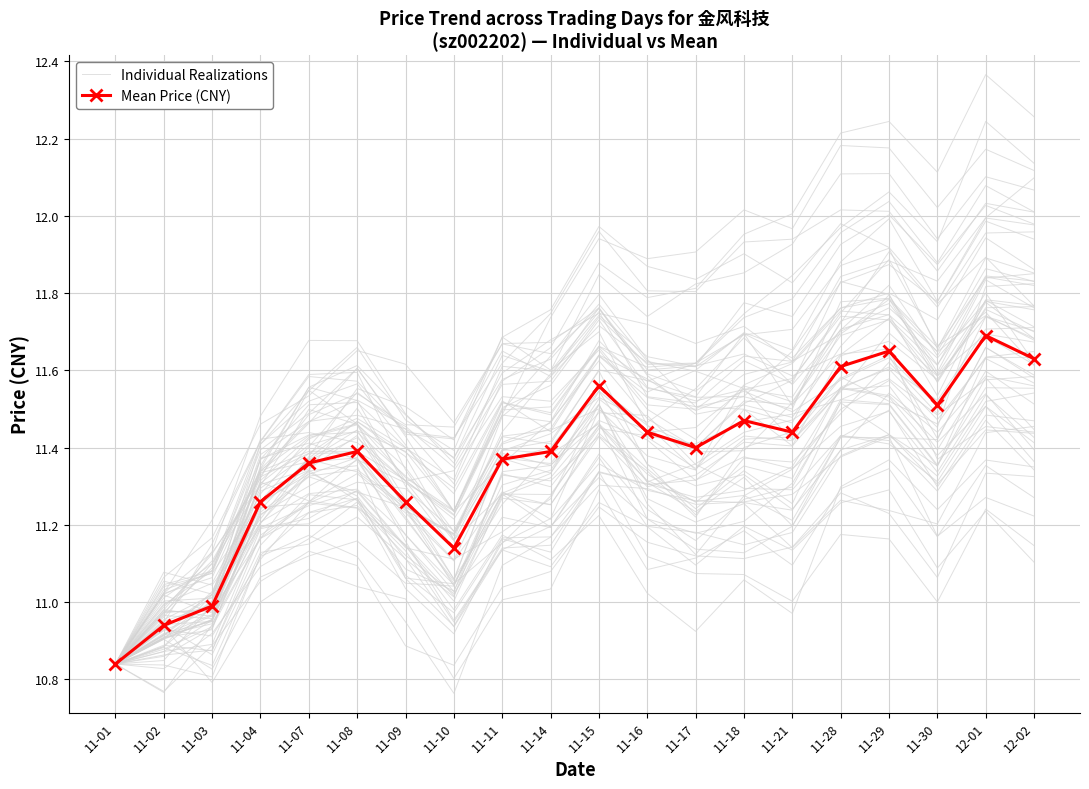

Is the value of Mean Price (CNY) at 11-29 greater than the value of Individual Realizations at 11-30?

Yes